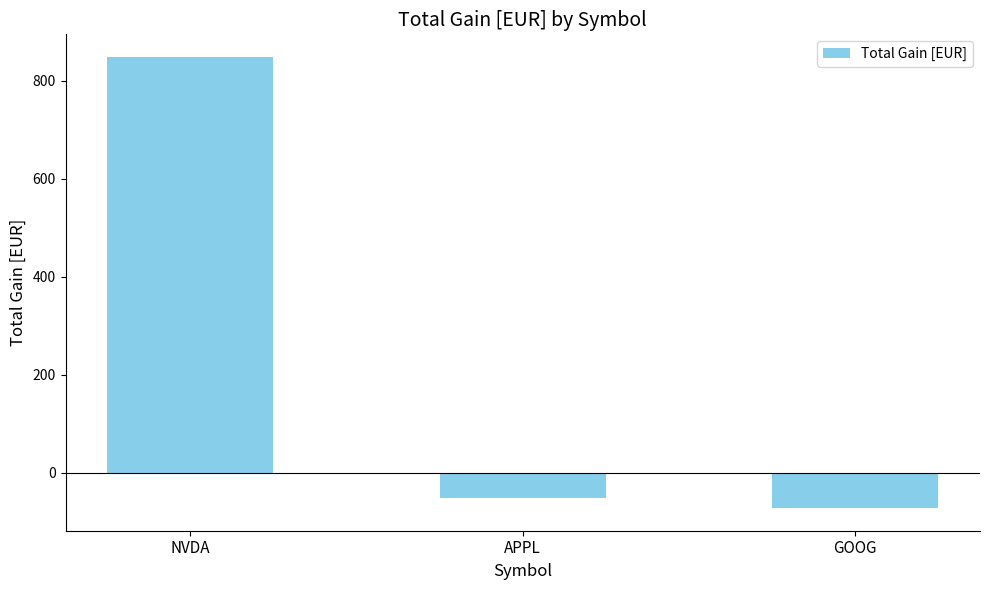

What position from the left is GOOG?

3